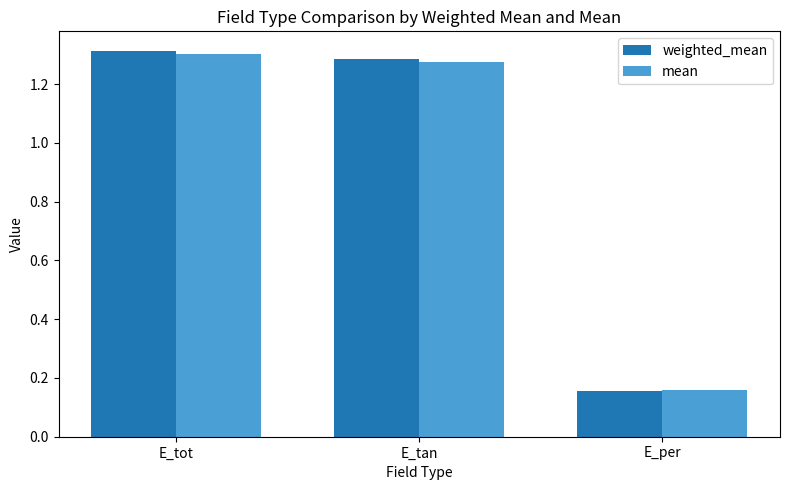

List the labels in order of weighted_mean value, smallest first.

E_per, E_tan, E_tot